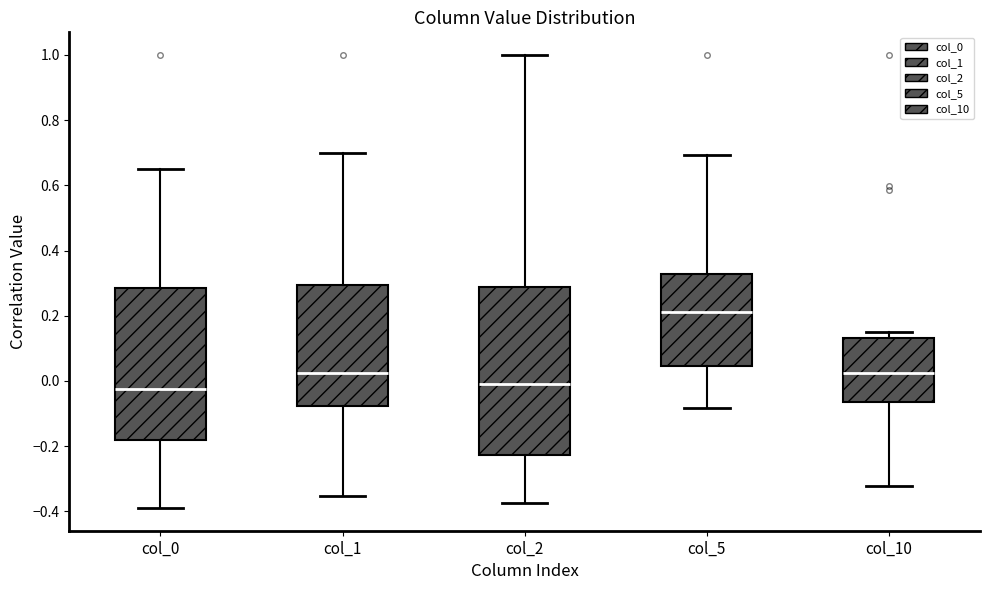

Reading left to right, transcribe this box plot: for each box, give where its median line is, the range the box spans, and where its two whiskers end, as read against the y-axis. The values are not printed on the chart, so give them approximately, as read against the axis.

col_0: median -0.02, box -0.18 to 0.28, whiskers -0.40 to 0.64
col_1: median 0.02, box -0.08 to 0.30, whiskers -0.36 to 0.70
col_2: median 0.00, box -0.22 to 0.28, whiskers -0.38 to 1.00
col_5: median 0.22, box 0.04 to 0.32, whiskers -0.08 to 0.70
col_10: median 0.02, box -0.06 to 0.14, whiskers -0.32 to 0.16